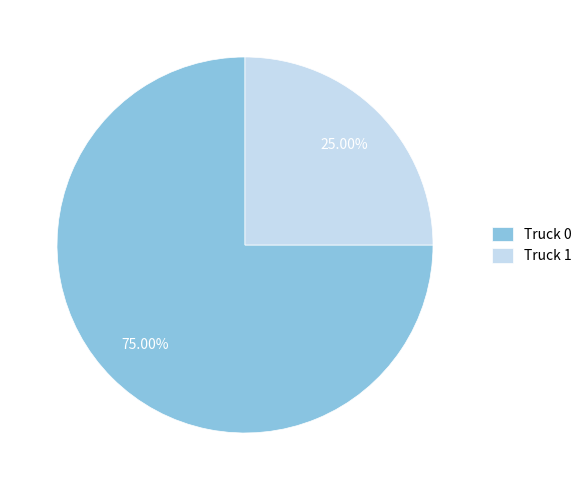

To the nearest percent, what is the difference between the Truck 0 and Truck 1 slice percentages?

50%